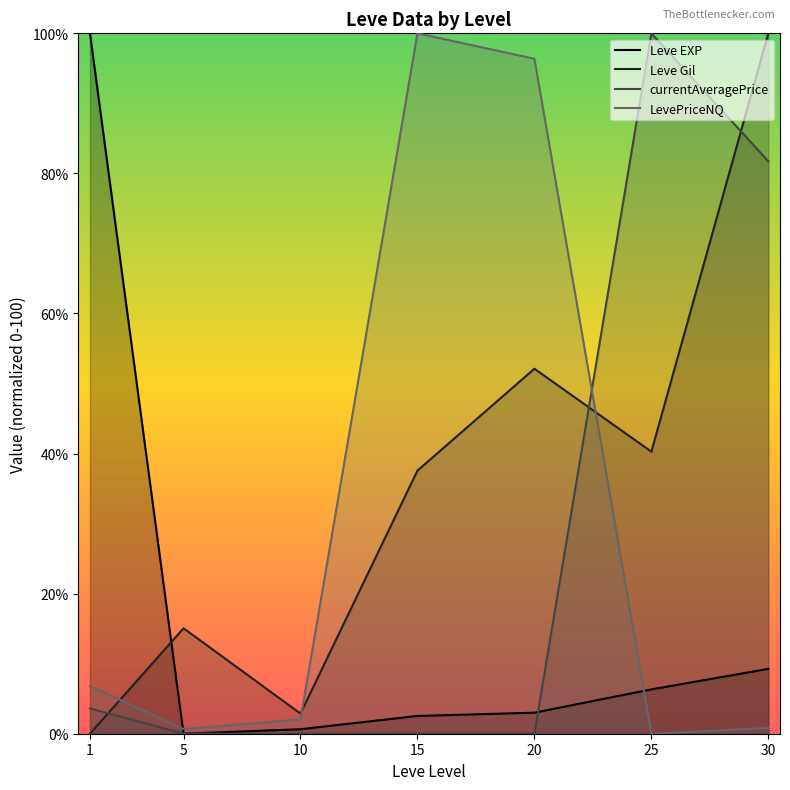

What is the spread (max minus min) of values at 1?

100.0